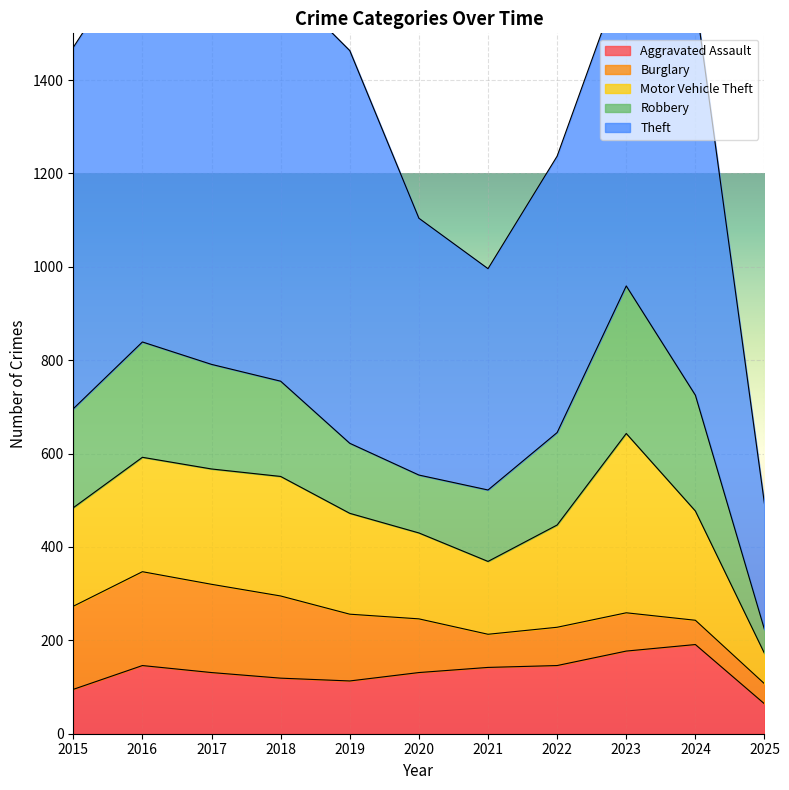

True or false: Burglary has more than 2 points higher than both neighbors.

False